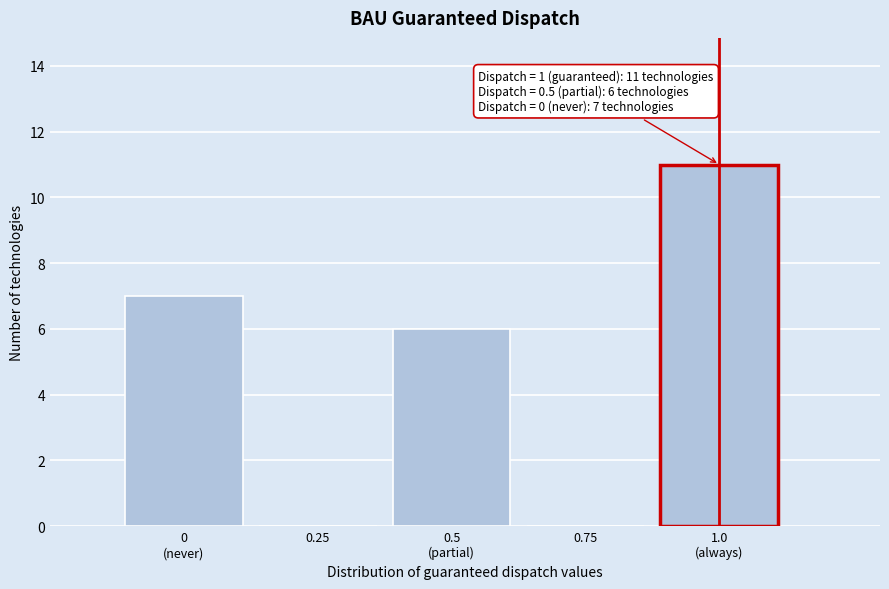

What is the sum of all values?

24